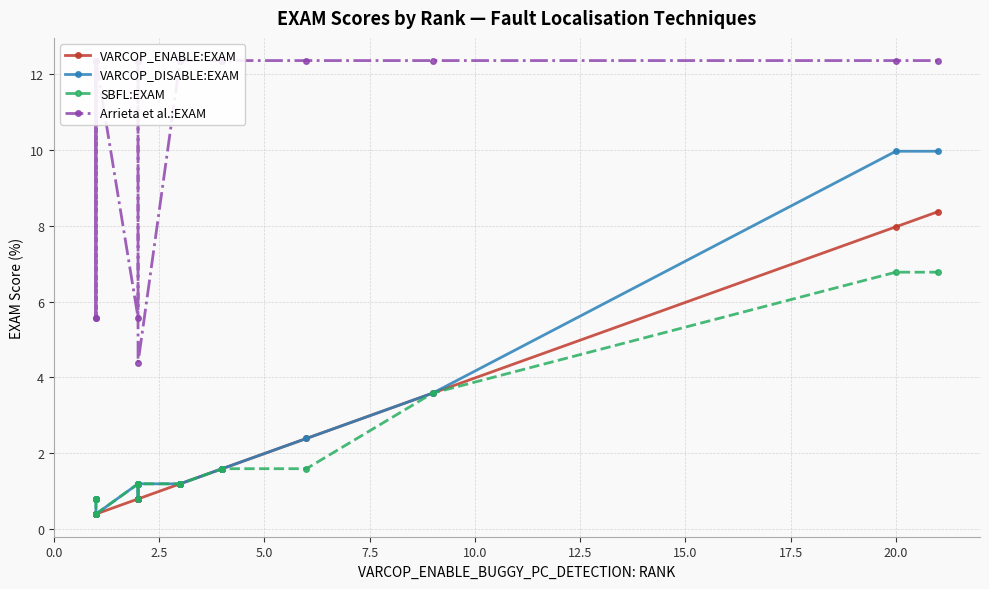

How many values in the VARCOP_DISABLE:EXAM series exceed 1?

14